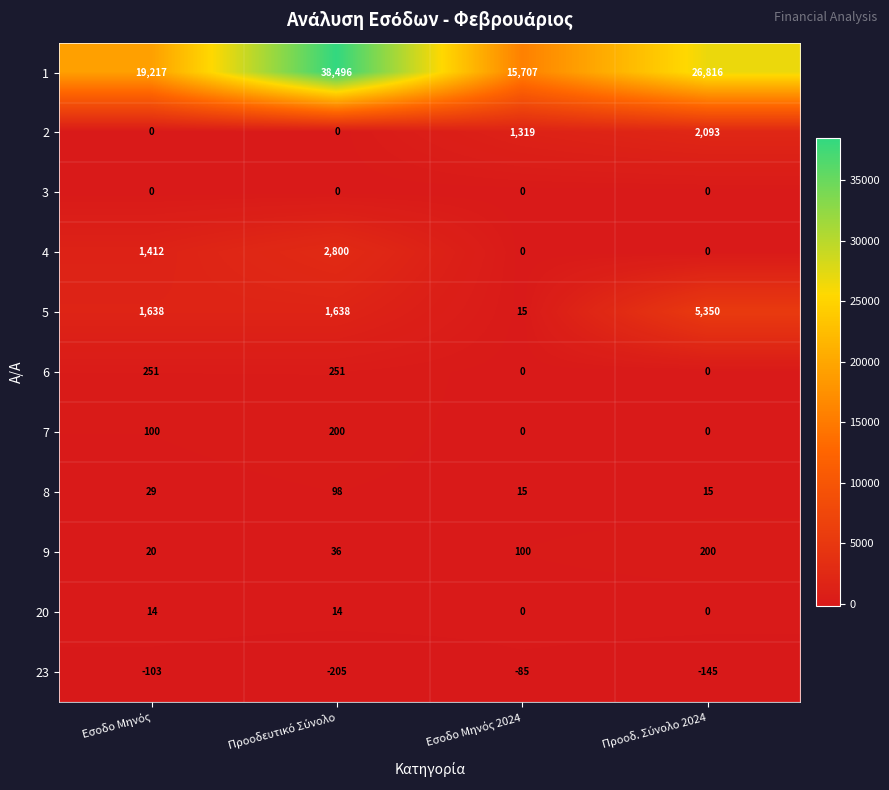

What is the average value of the 6 series?

126